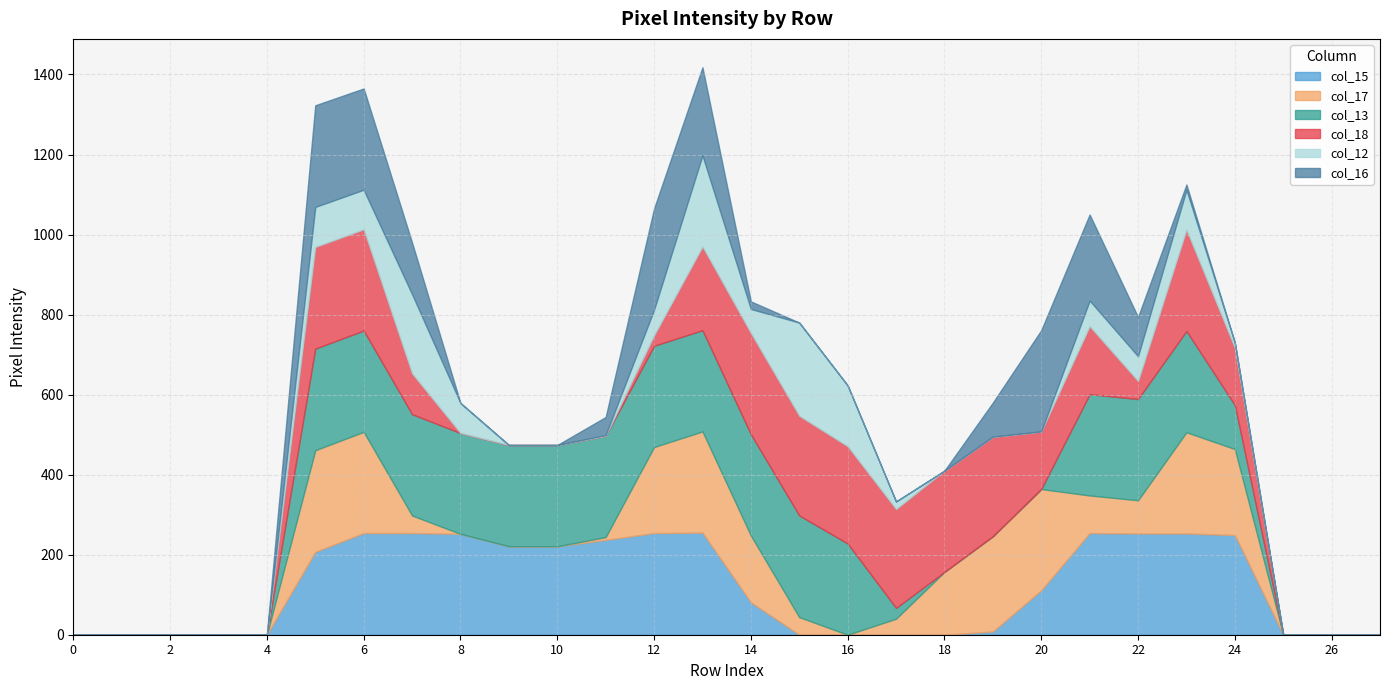

What are all the series names shown in the legend?

col_15, col_17, col_13, col_18, col_12, col_16